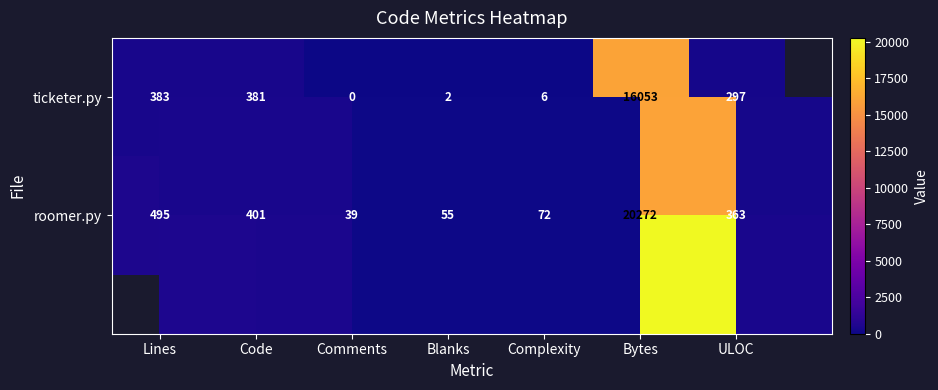

What is the approximate value of roomer.py at Bytes, to the nearest 50?

20250